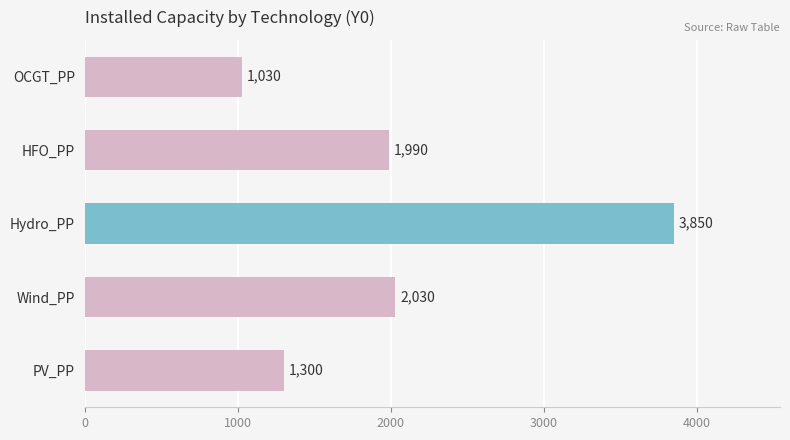

List the labels in order of value, smallest first.

OCGT_PP, PV_PP, HFO_PP, Wind_PP, Hydro_PP